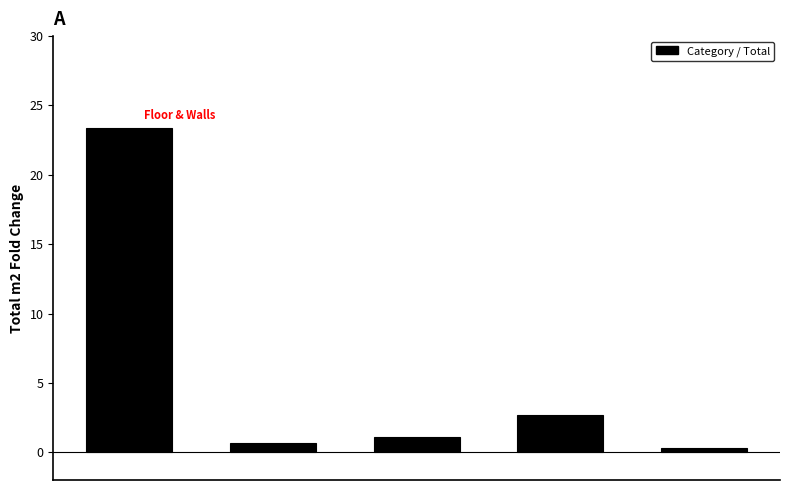

What is the maximum value shown in the chart?

23.3